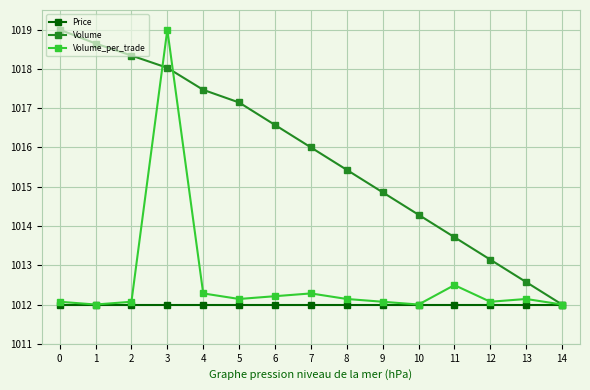

What is the sum of all Price values?

15180.0